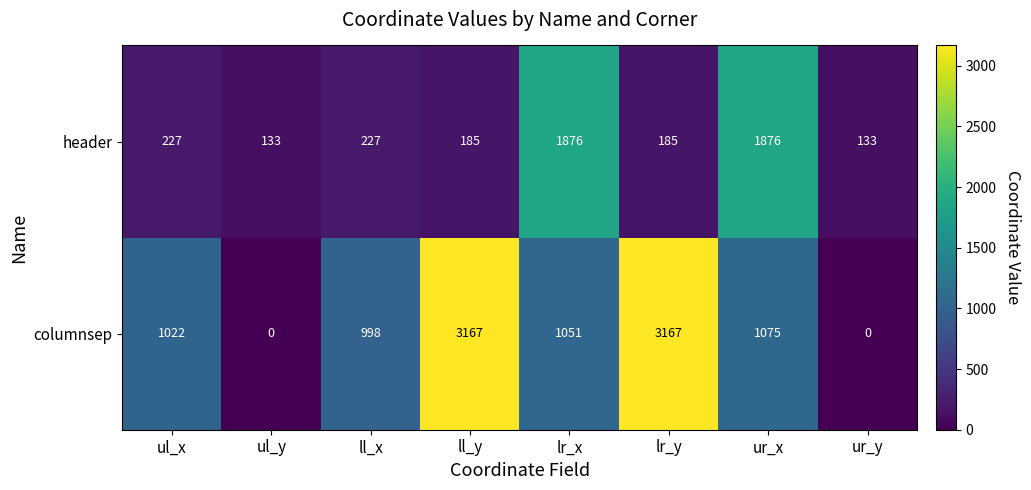

Rank the series by their average value, from lowest to highest.

header, columnsep